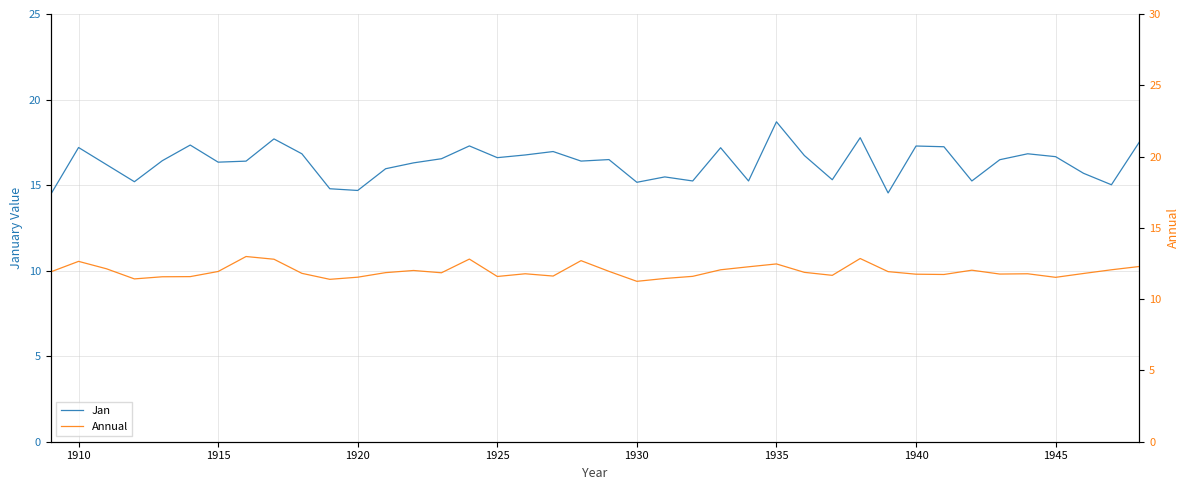

The value of Jan at 1940 is 17.3. True or false?

True